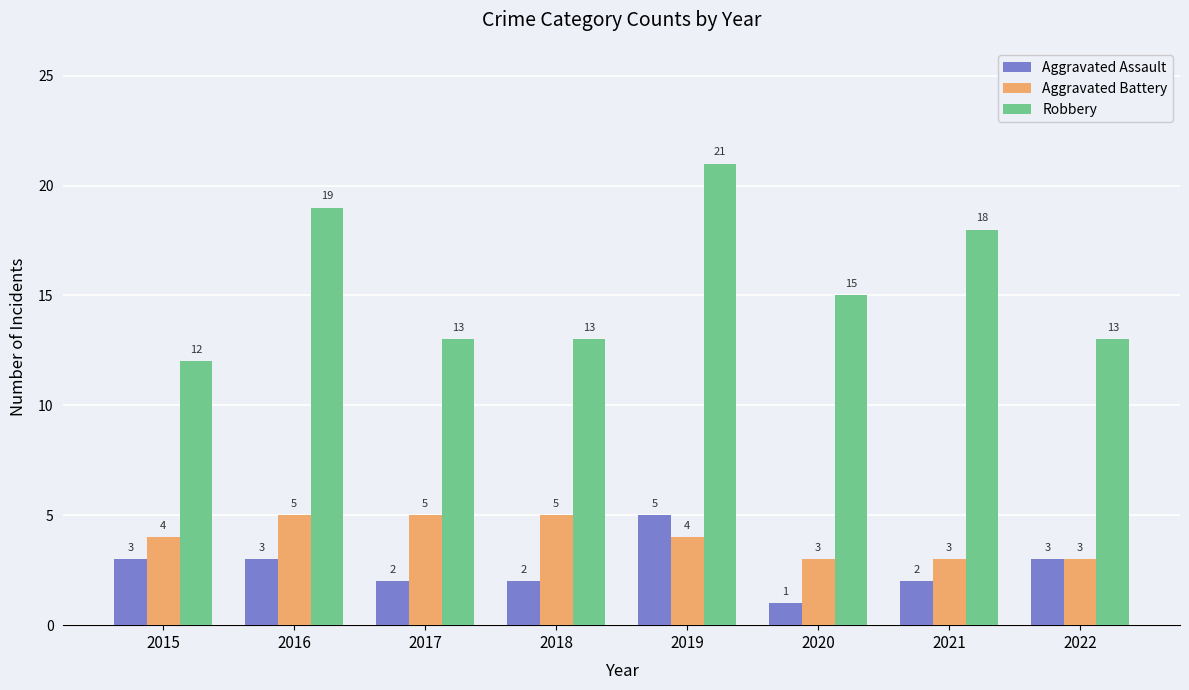

Is the value of Aggravated Assault at 2021 greater than the value of Robbery at 2021?

No